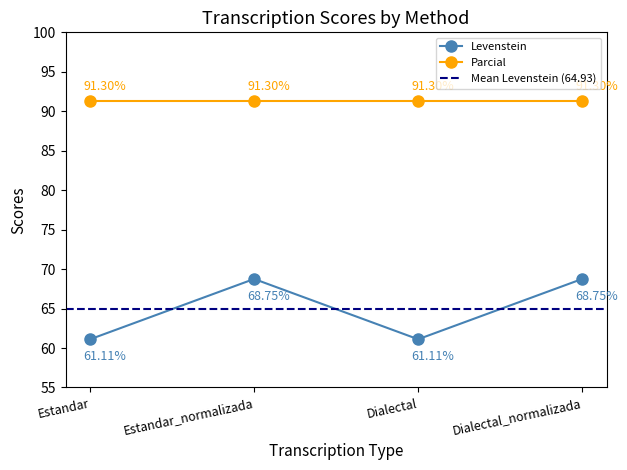

How many data points are less than 68?

2